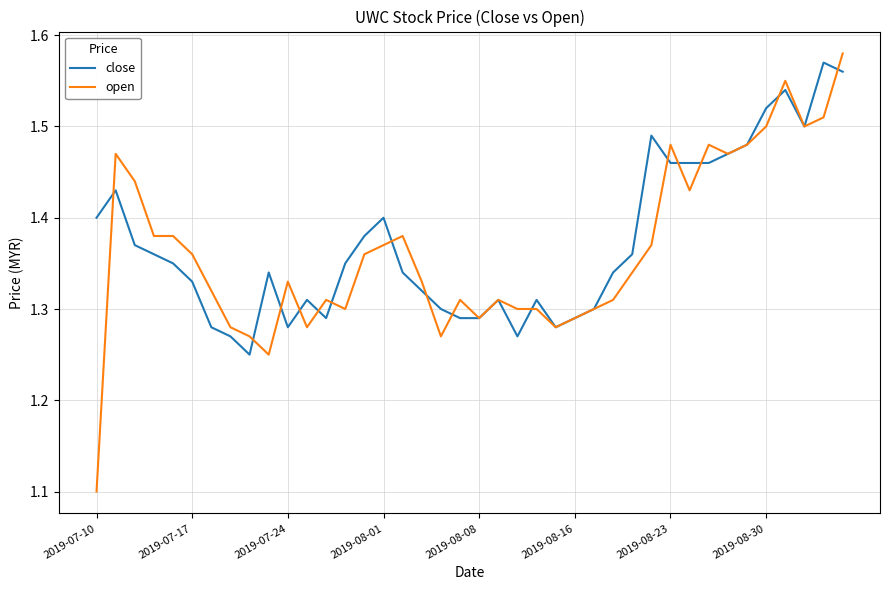

What is the minimum value for open?

1.1